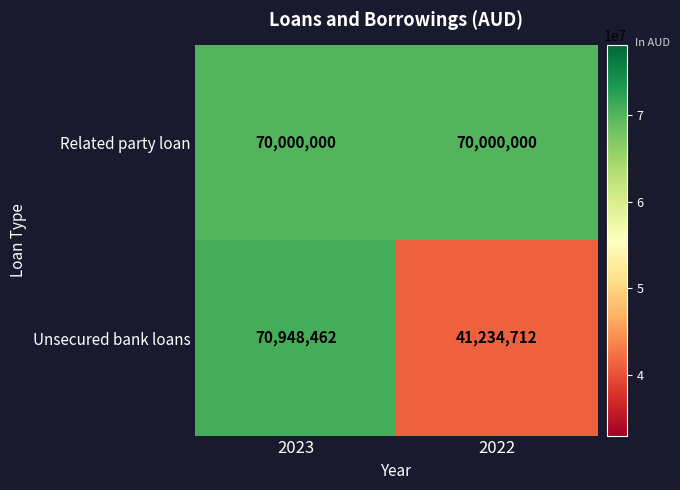

Reading left to right, what are all the values shown in this chart?

Related party loan: 2023=70000000	2022=70000000
Unsecured bank loans: 2023=70948462	2022=41234712